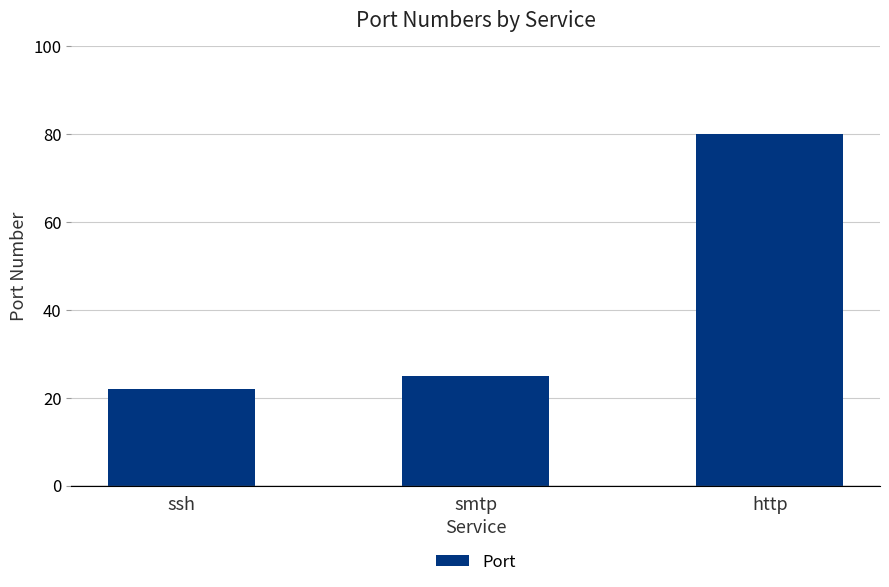

What is the minimum value shown in the chart?

22